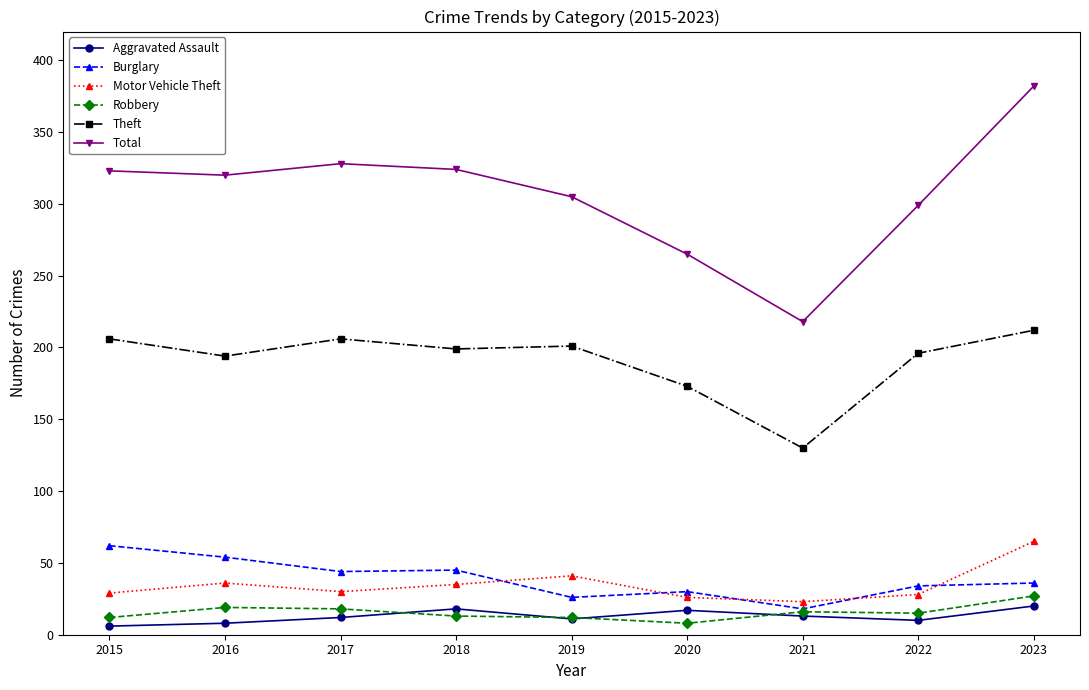

The Aggravated Assault series shows 17 at 2020. True or false?

True